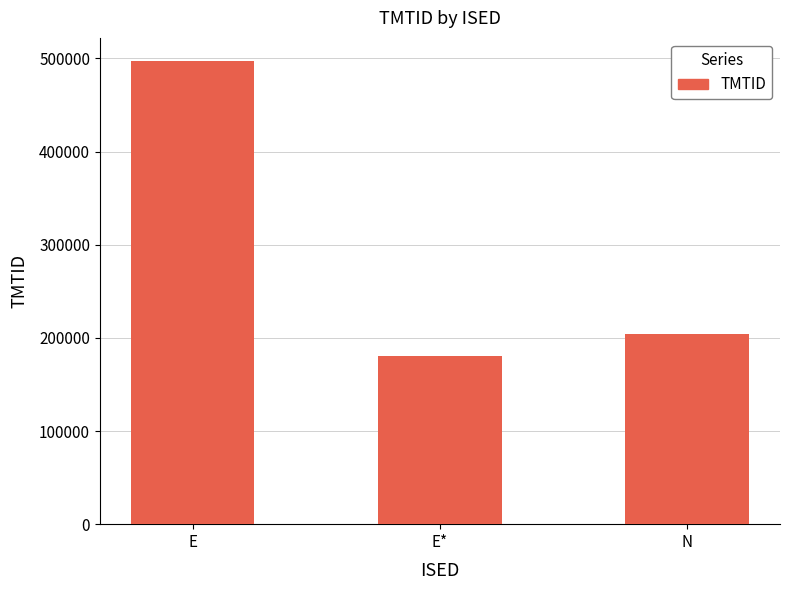

Reading left to right, transcribe all the data shown in this chart.

E=497099	E*=180175	N=203965